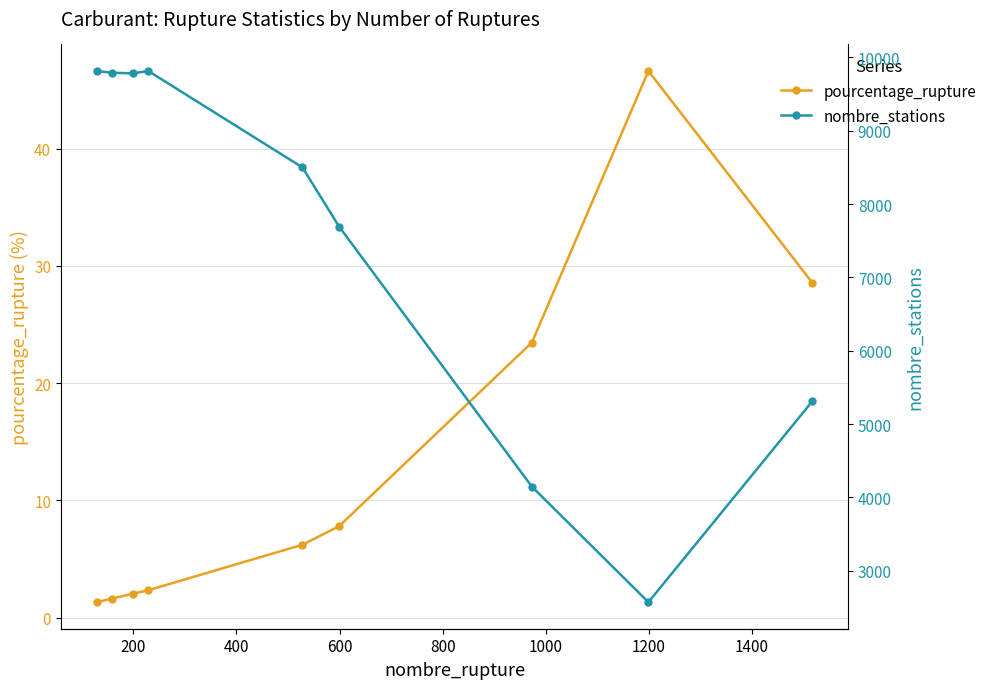

In nombre_stations, how many points are higher than both neighbors (excluding endpoints)?

1